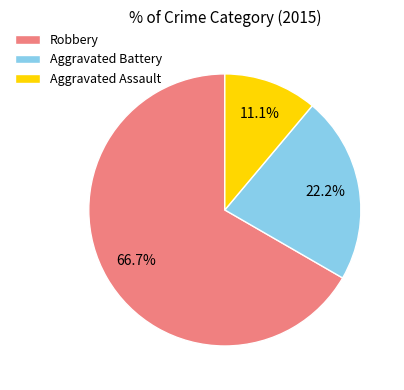

To the nearest percent, what is the combined percentage of Aggravated Assault and Robbery?

78%